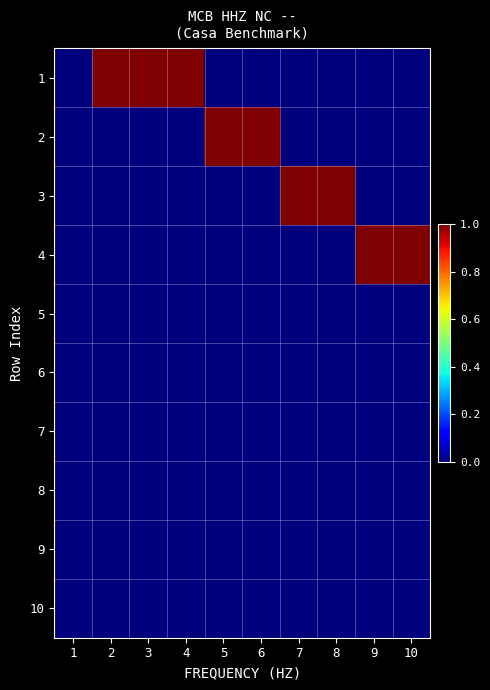

At which category does the chart reach its peak across all series?

2